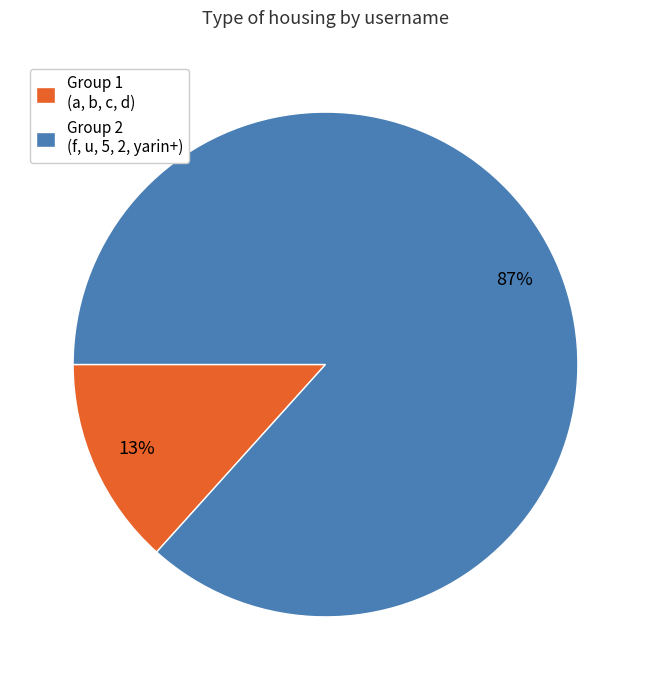

True or false: Group 2 (f, u, 5, 2, yarin+) accounts for 76% of the total.

False